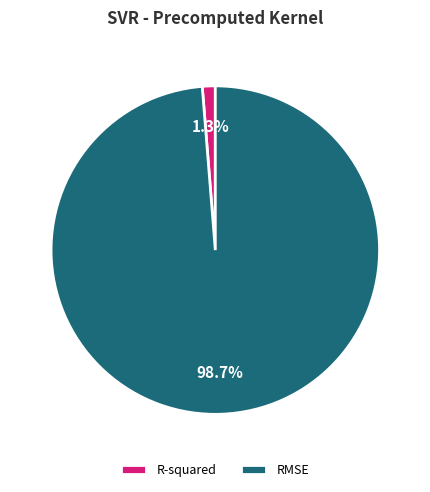

What is the largest slice in the pie chart?

RMSE